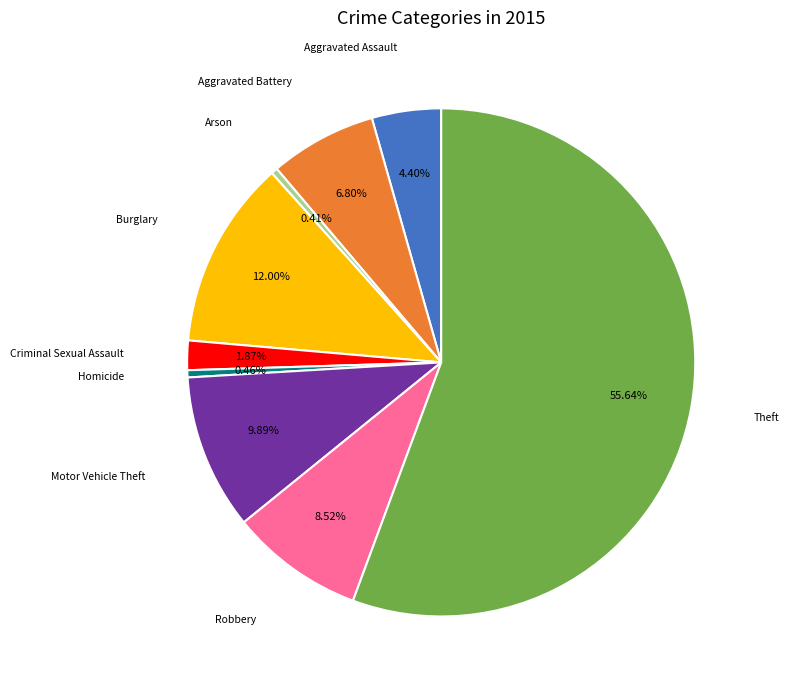

Is there a majority slice in this chart?

Yes